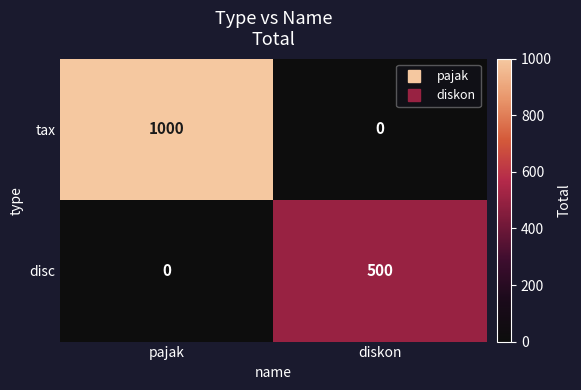

True or false: disc has a value of 500 at diskon.

True